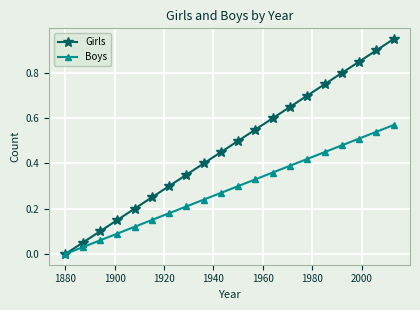

True or false: Girls has more than 1 interior local peaks.

False